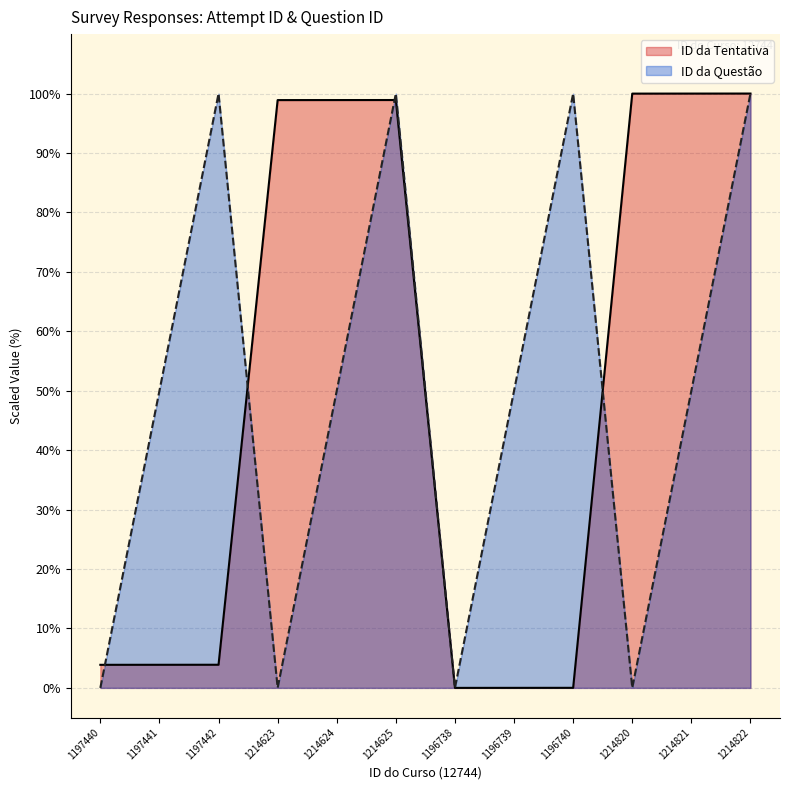

Between 1197442 and 1196738, which series saw the biggest shift?

ID da Questão